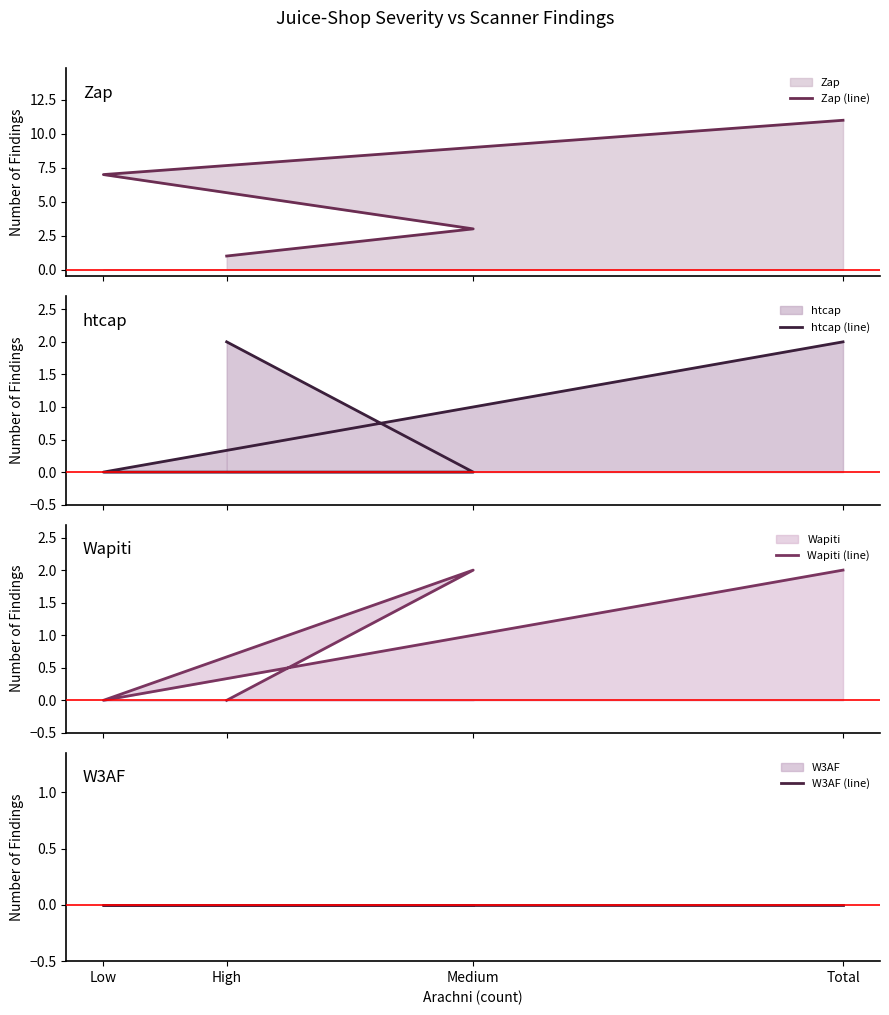

At which label is htcap (line) closest to 1?

High